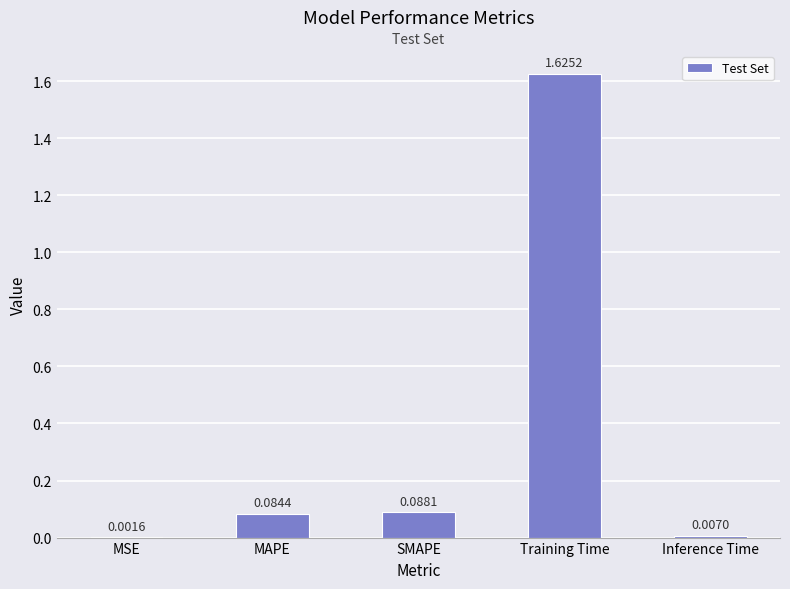

Which label corresponds to the largest value in the chart?

Training Time